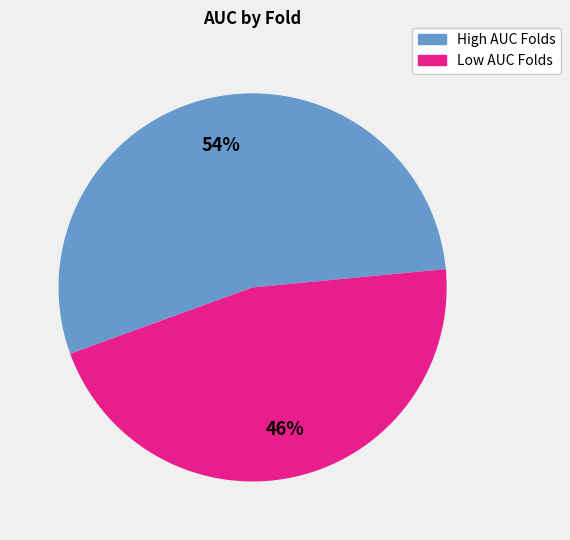

Is there any slice that represents more than half of the pie?

Yes